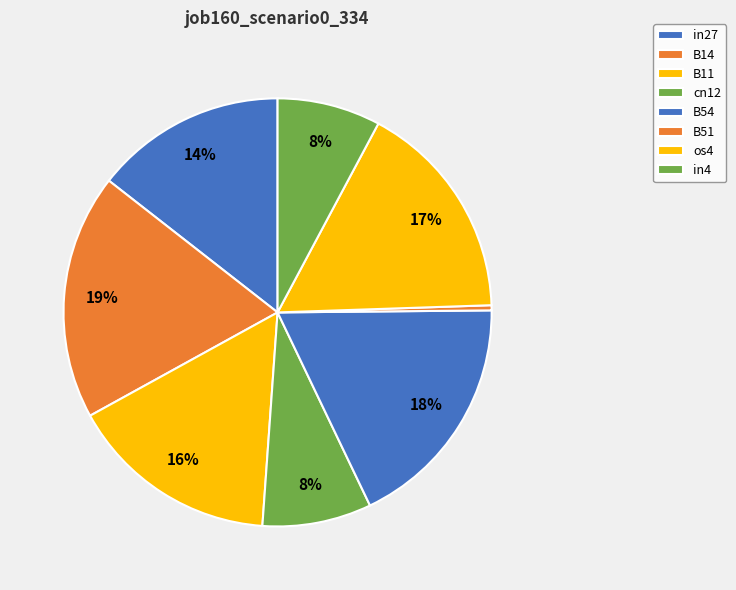

What portion of the pie excludes in27?

85.6%